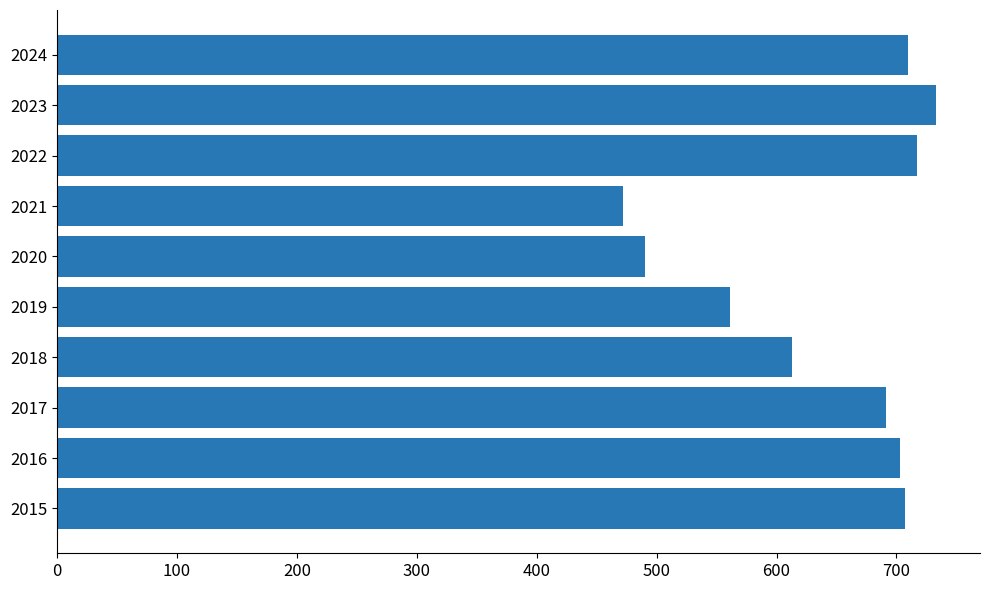

Which category has the highest value across all series?

2023